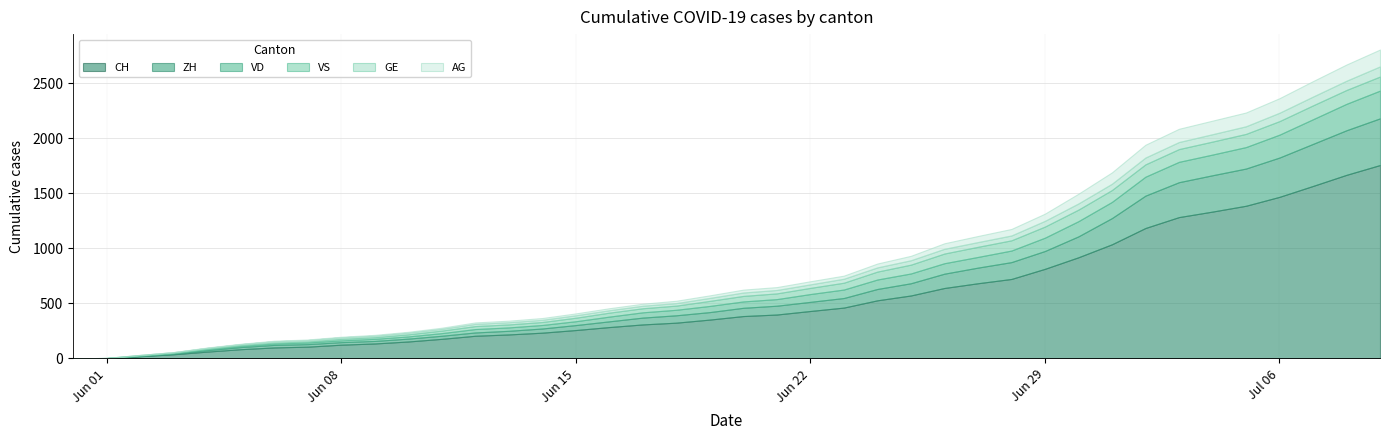

What is the difference between the maximum and minimum values in the VD series?

252